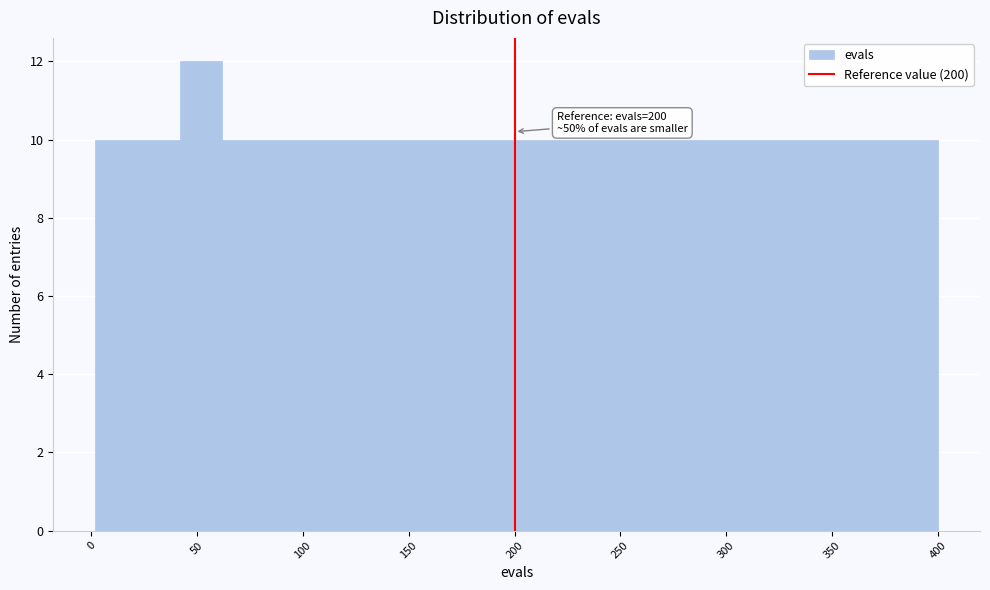

Around what value on the x-axis is the tallest bar? Give the approximate position of its centre, as read against the axis.

50